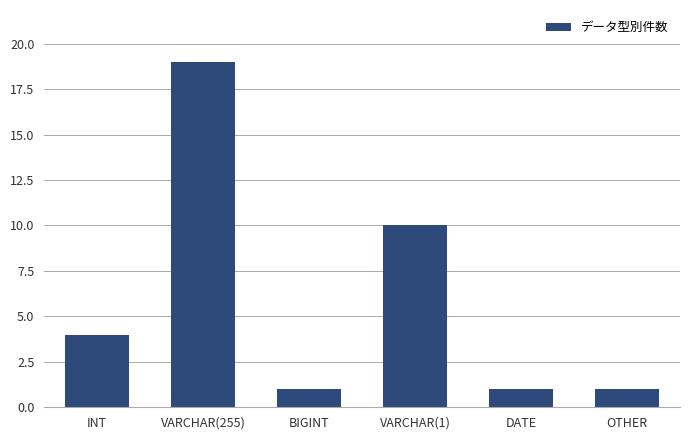

Where is the data nearest to the value 10?

VARCHAR(1)